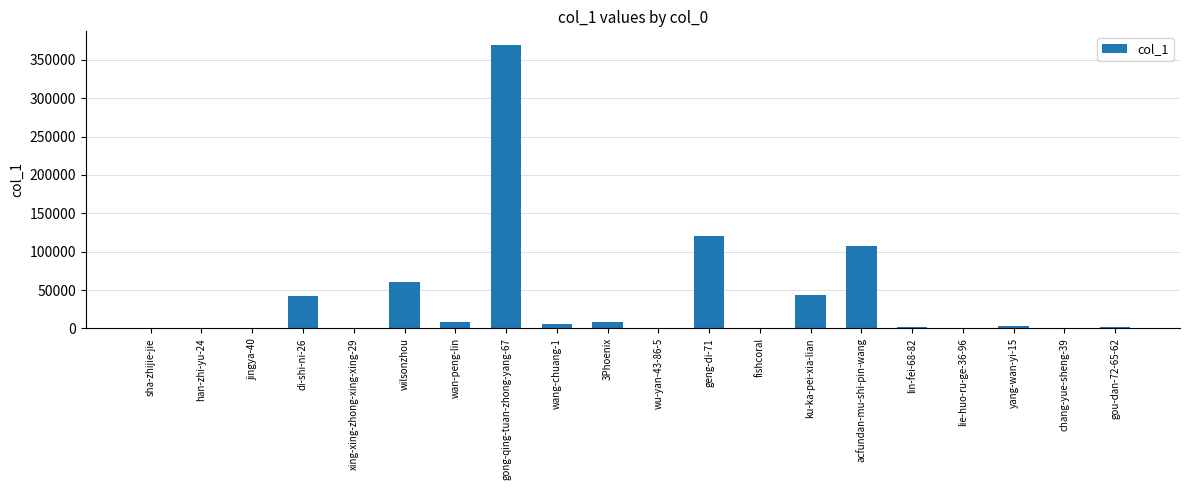

The chart shows a value of 81927 at wilsonzhou. True or false?

False